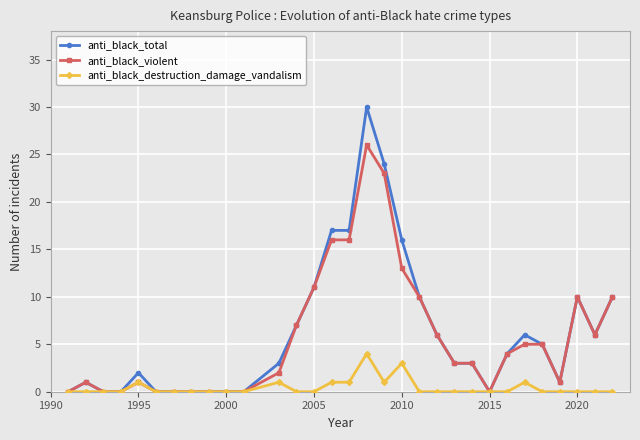

At how many categories does at least one series exceed 8?

9